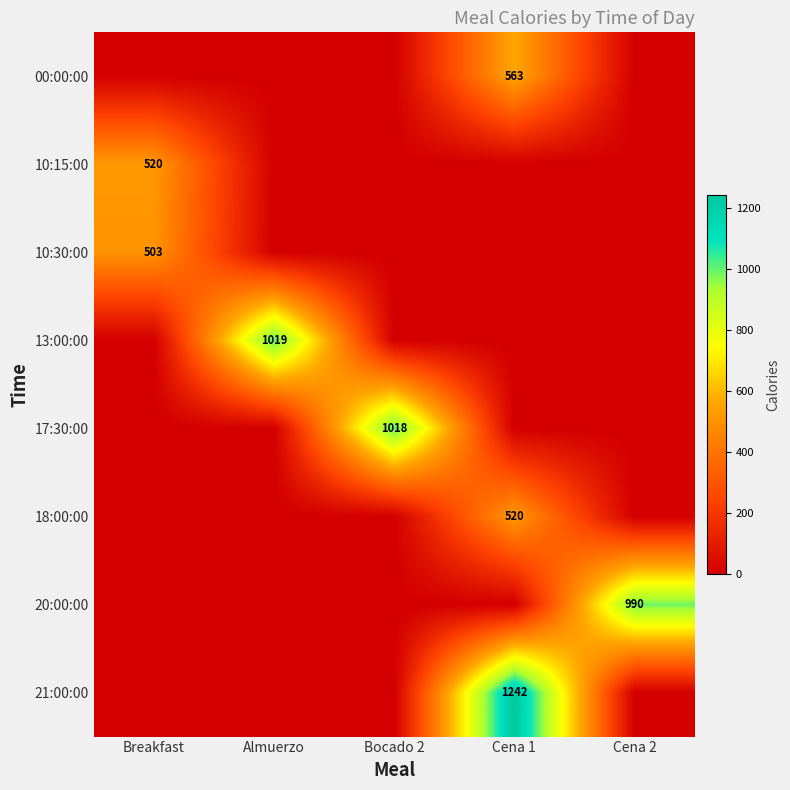

True or false: 20:00:00 has a value of 1714 at Cena 2.

False